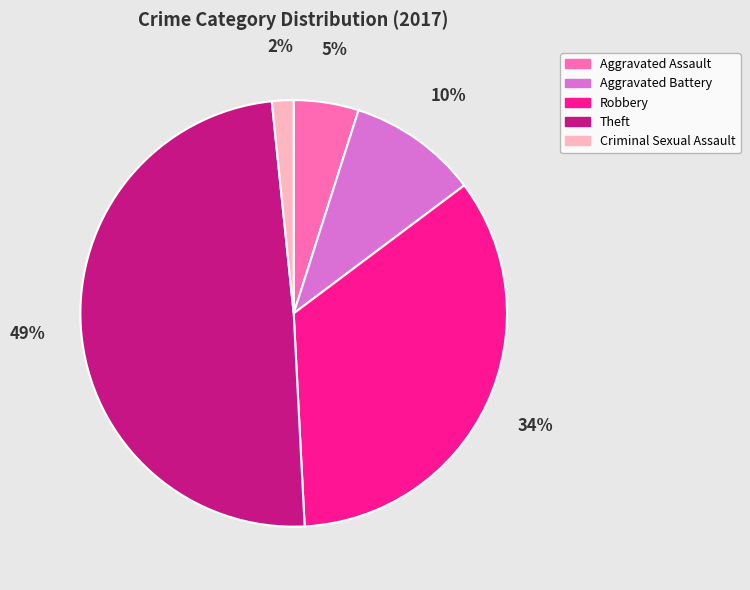

Is it true that Aggravated Assault is 5% of the pie?

True